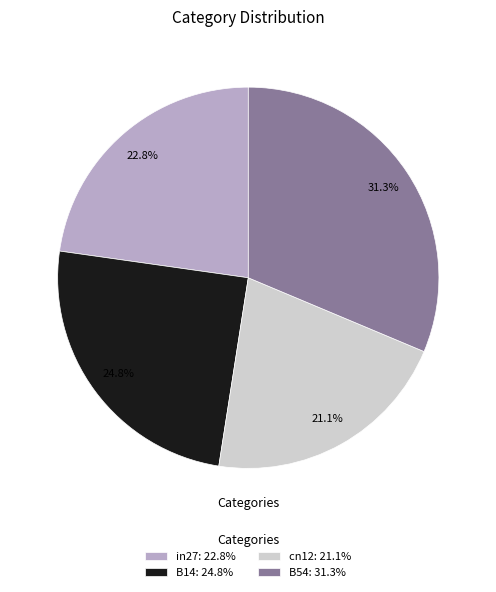

What is the largest slice in the pie chart?

B54: 31.3%